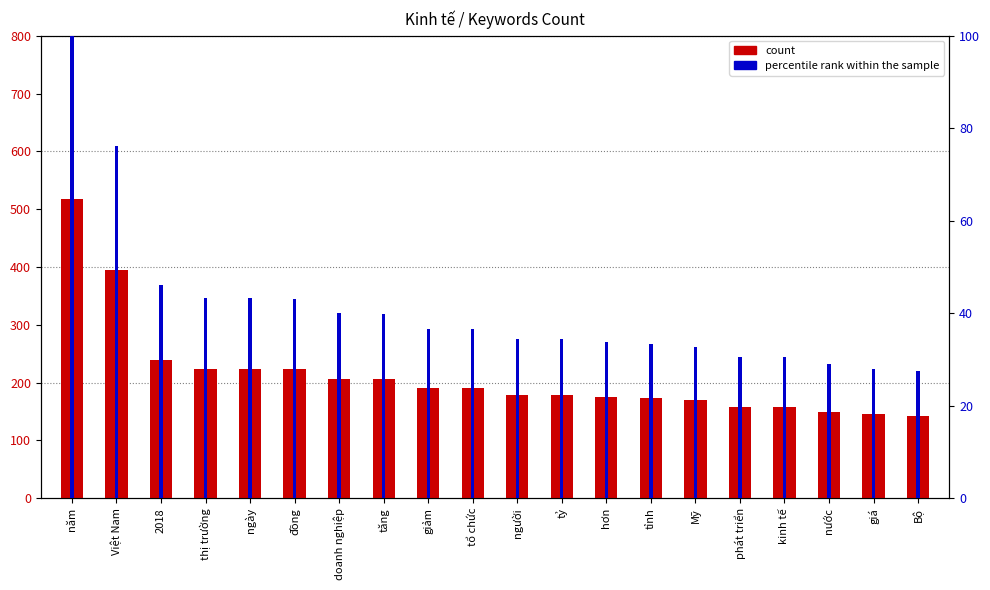

What is the sum of all percentile rank within the sample values?

819.3